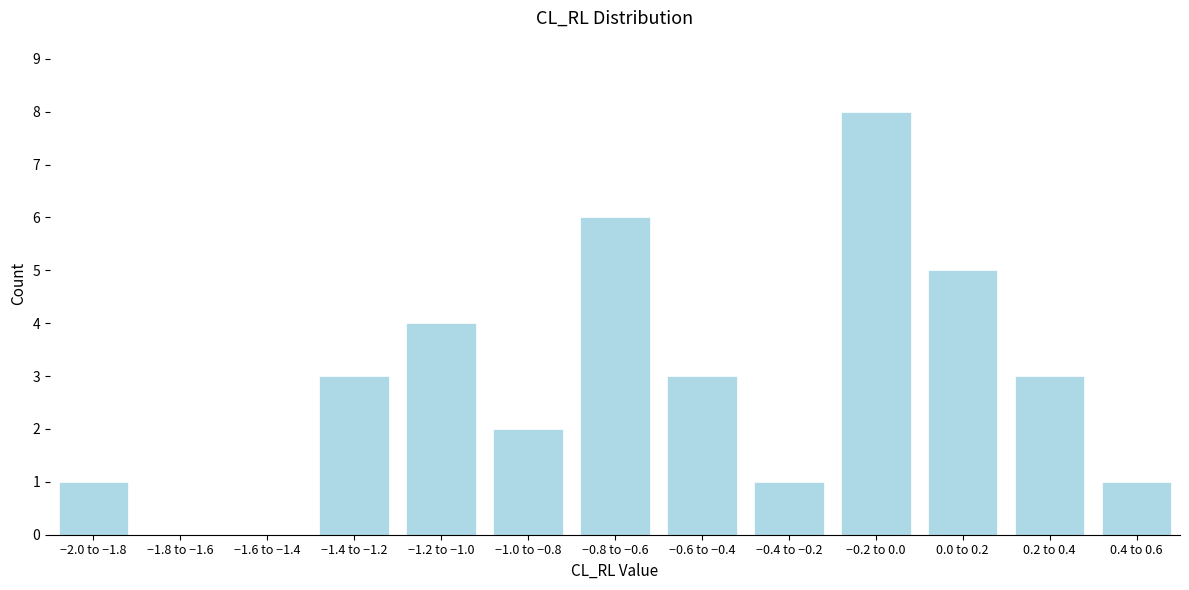

Reading left to right, what are all the values shown in this chart?

−2.0 to −1.8=1	−1.8 to −1.6=0	−1.6 to −1.4=0	−1.4 to −1.2=3	−1.2 to −1.0=4	−1.0 to −0.8=2	−0.8 to −0.6=6	−0.6 to −0.4=3	−0.4 to −0.2=1	−0.2 to 0.0=8	0.0 to 0.2=5	0.2 to 0.4=3	0.4 to 0.6=1